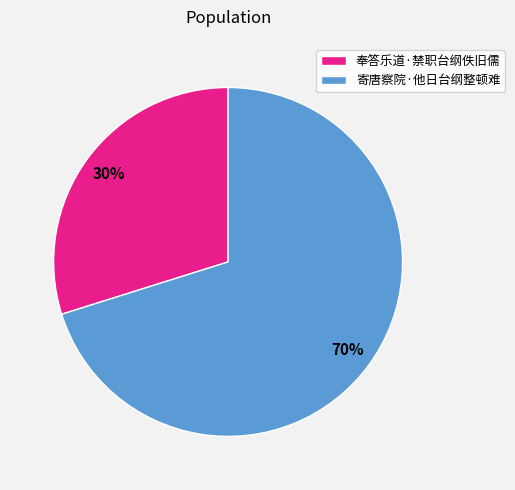

Which slice is the largest?

寄唐察院·他日台纲整顿难